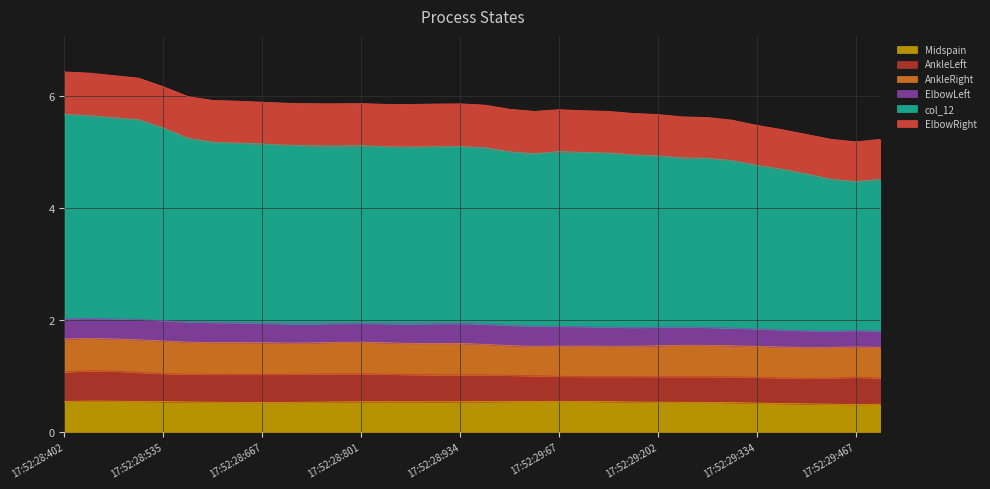

At which label does AnkleRight reach its peak?

17:52:28:402